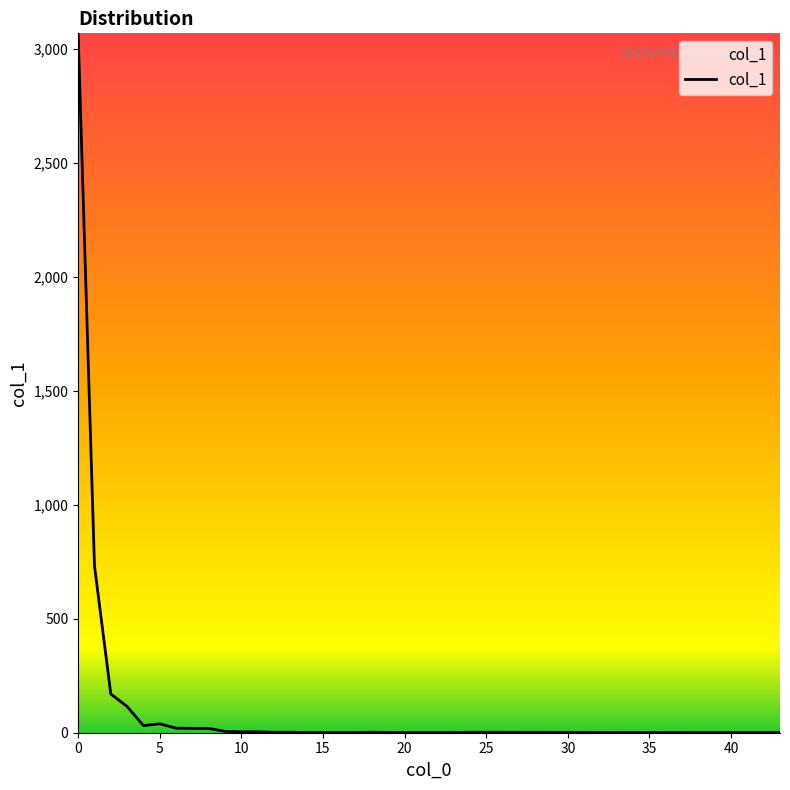

How many lines are shown in the chart?

1